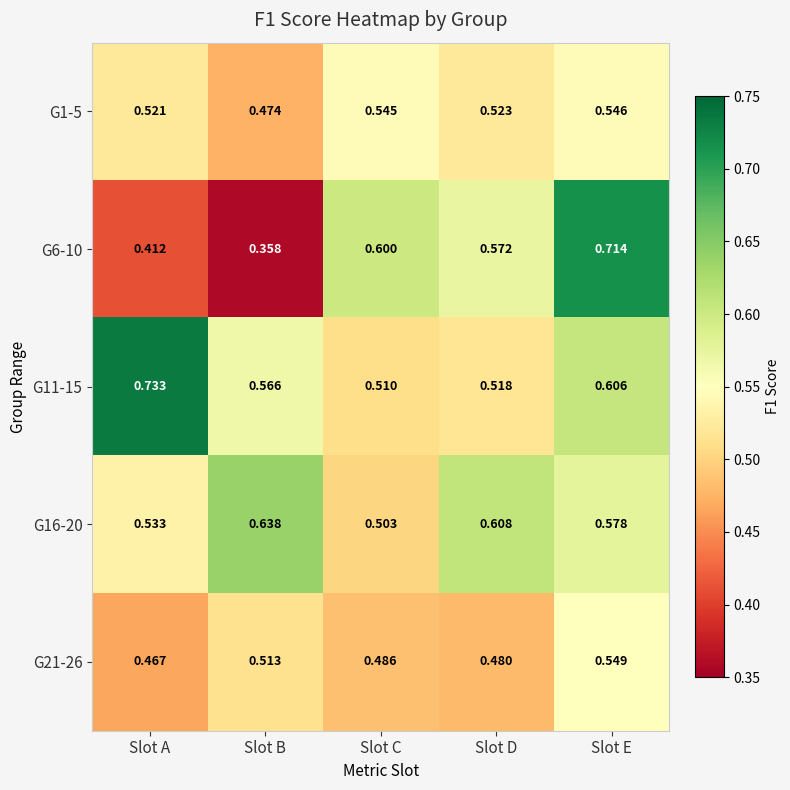

At which category is the sum across all series the highest?

Slot E